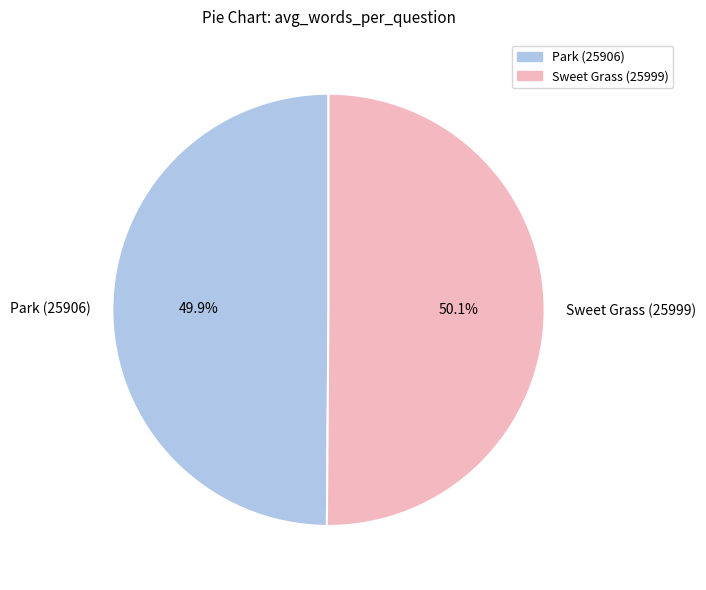

To the nearest percent, what portion does Sweet Grass (25999) represent?

50%